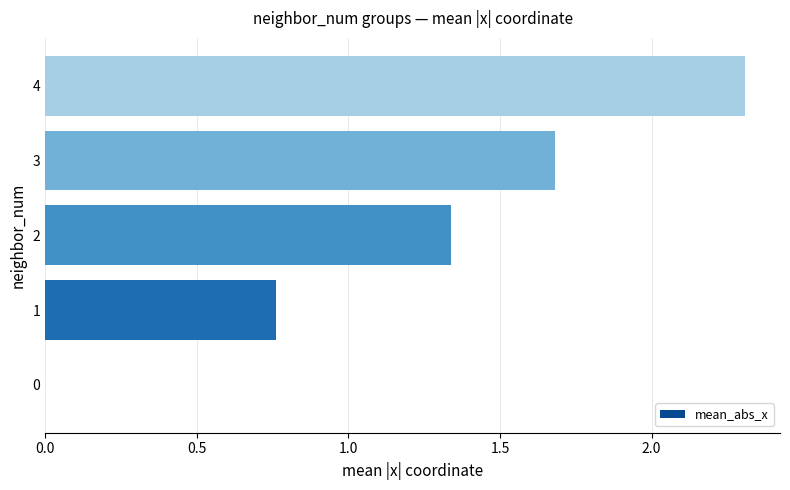

What is the maximum value shown in the chart?

2.3